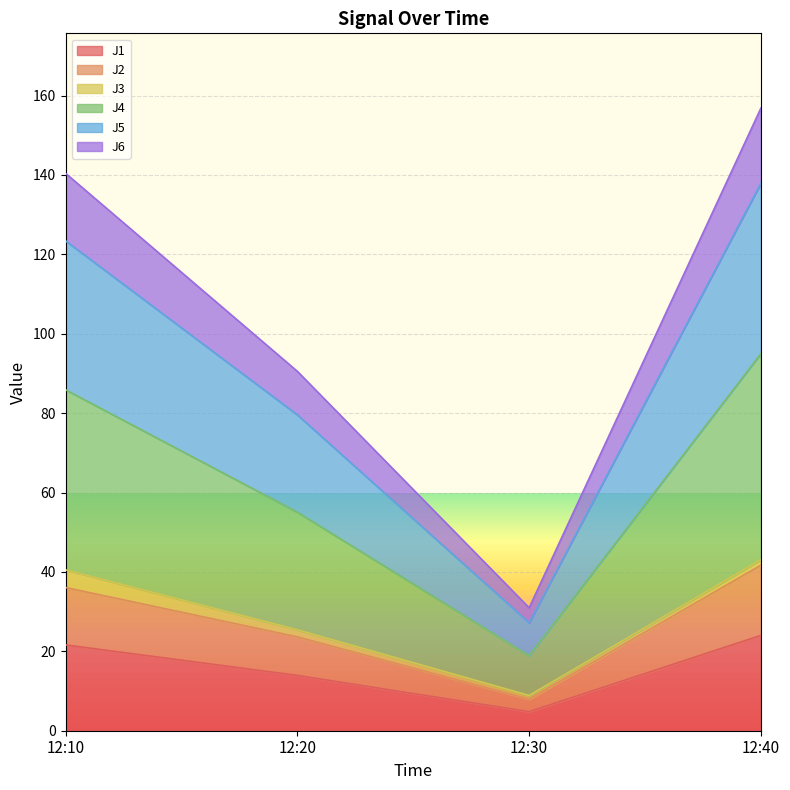

True or false: J1 has a value of 13.2 at 12:10.

False